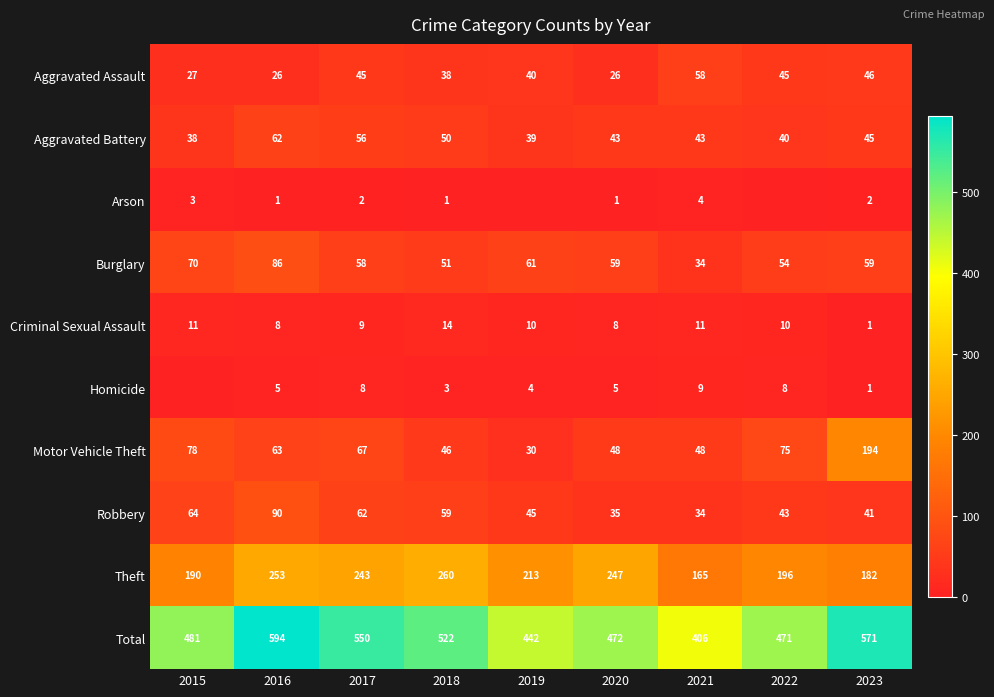

What value does the Burglary series have at 2019?

61